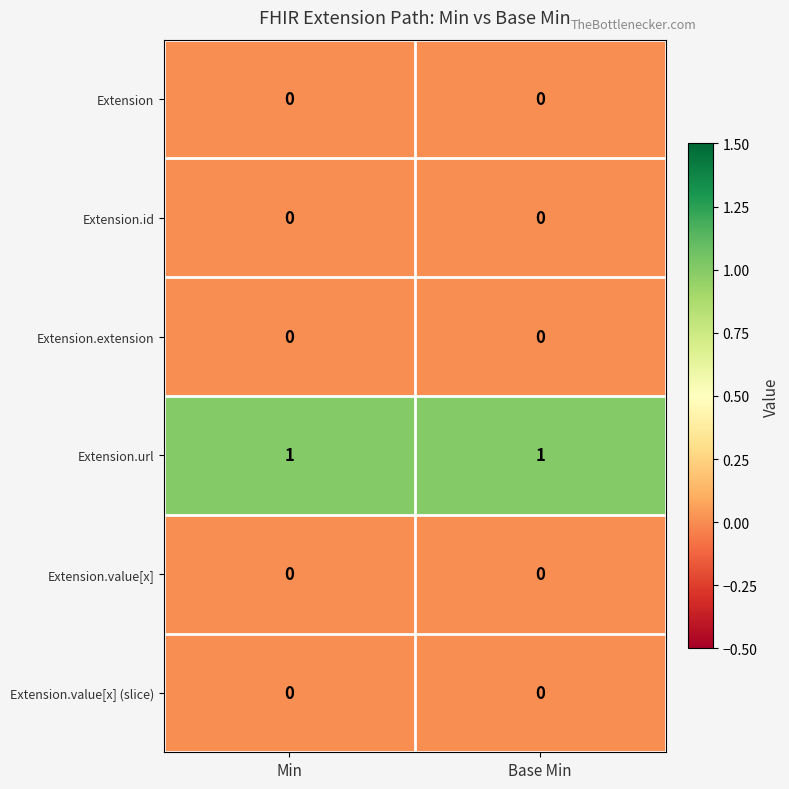

Which series has the largest total across all categories?

Extension.url